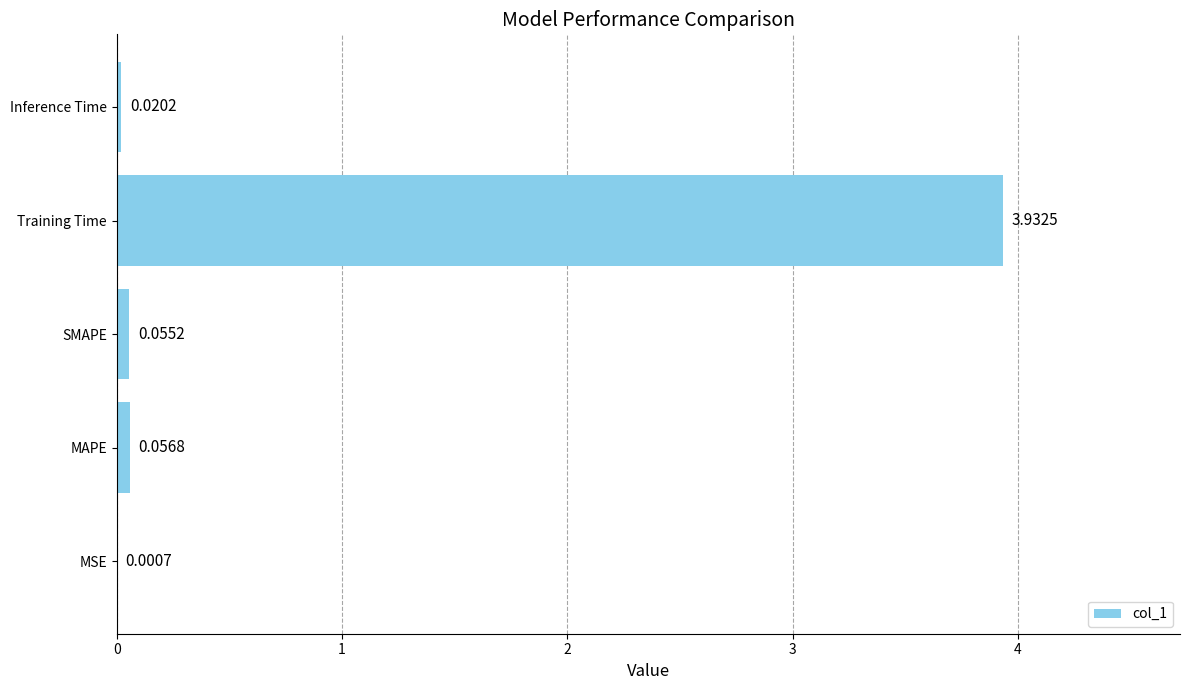

Are the bars horizontal?

Yes